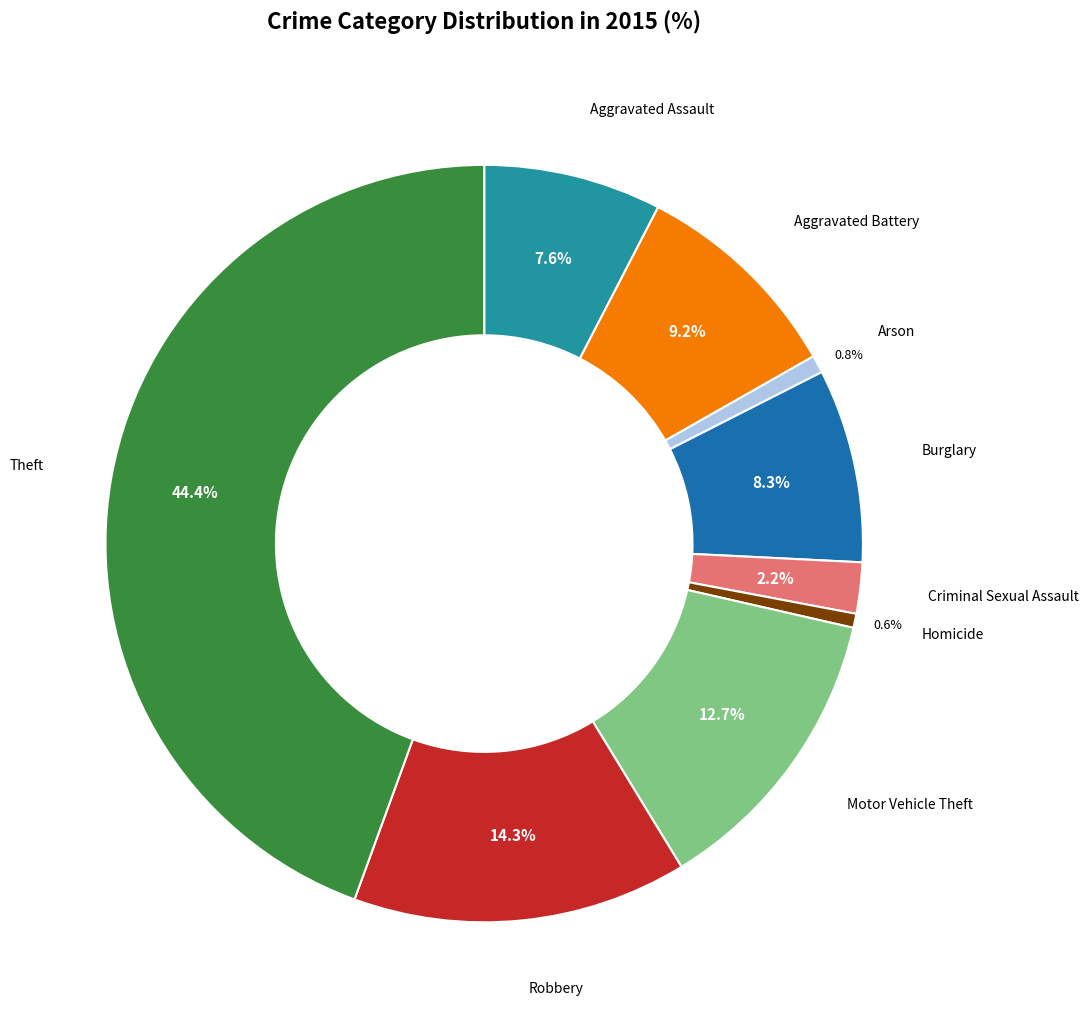

Is there a majority slice in this chart?

No